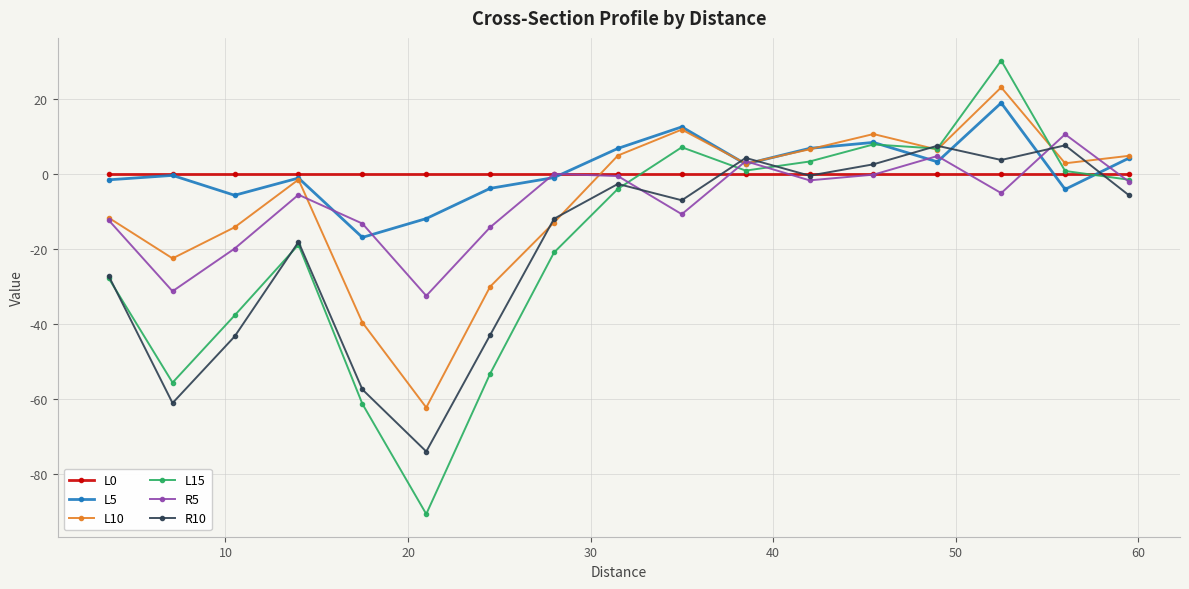

Which series has the largest range (max minus min)?

L15